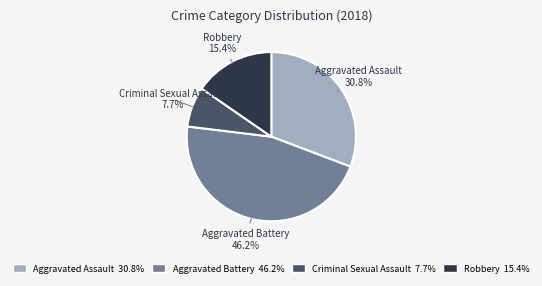

Rank the categories by value from lowest to highest.

Criminal Sexual Assault, Robbery, Aggravated Assault, Aggravated Battery